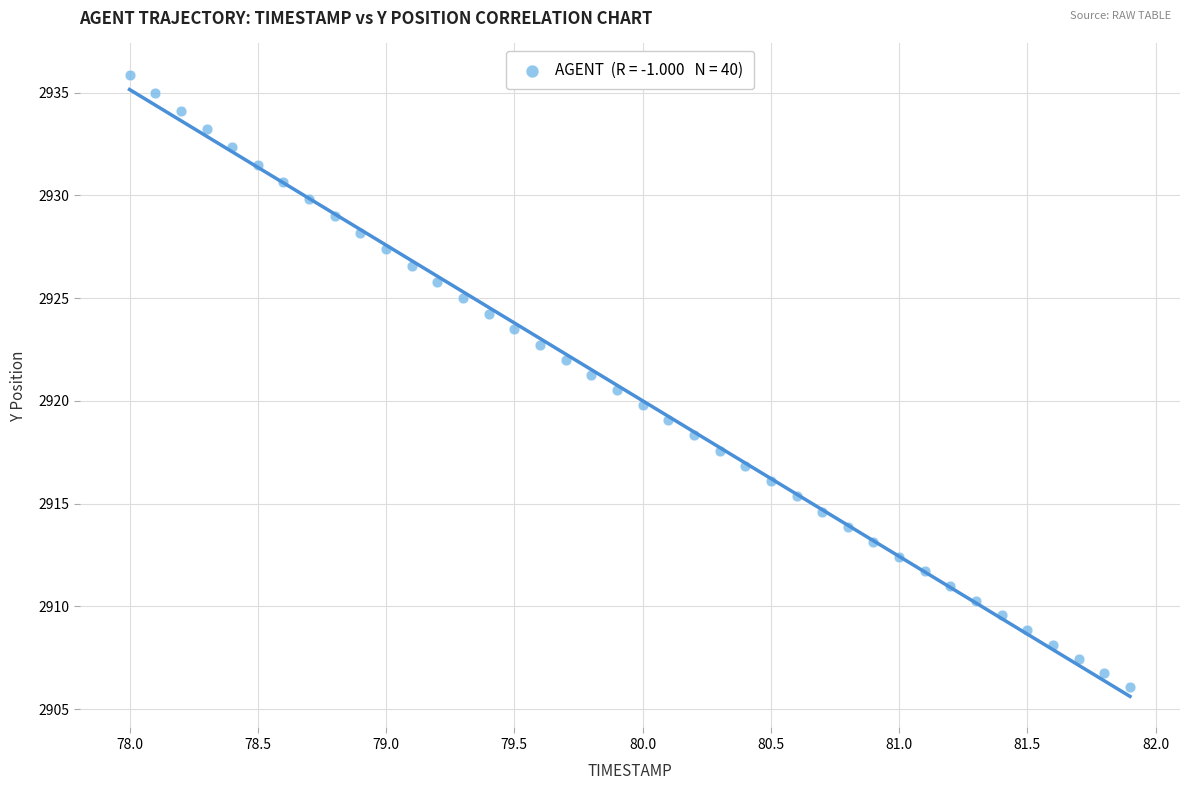

What is the range of X values (max minus min)?

3.9